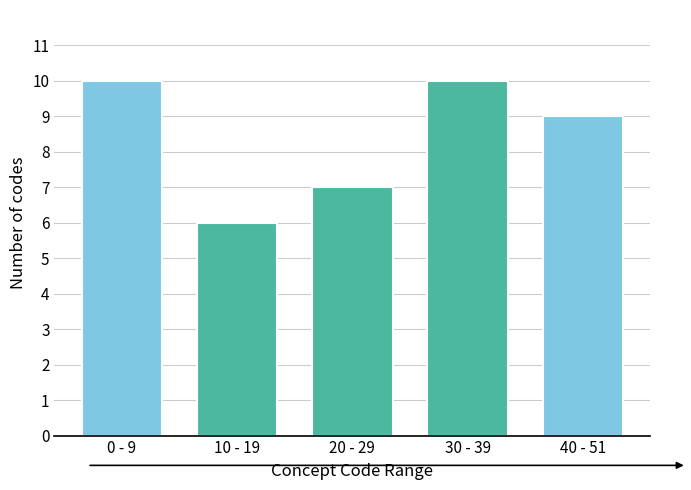

Reading left to right, extract all data points from this chart.

10	6	7	10	9